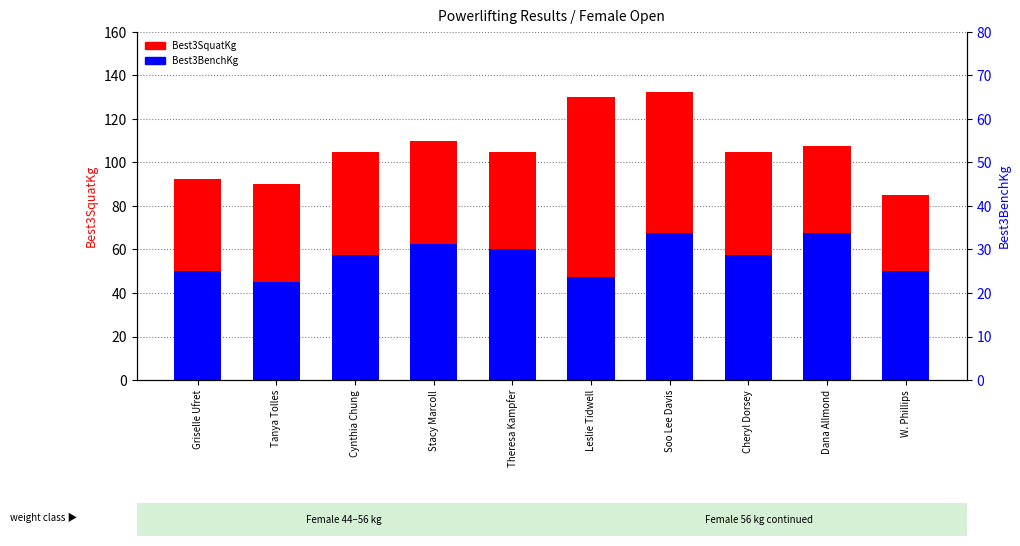

What value does the Best3SquatKg series have at Dana Allmond?

107.5